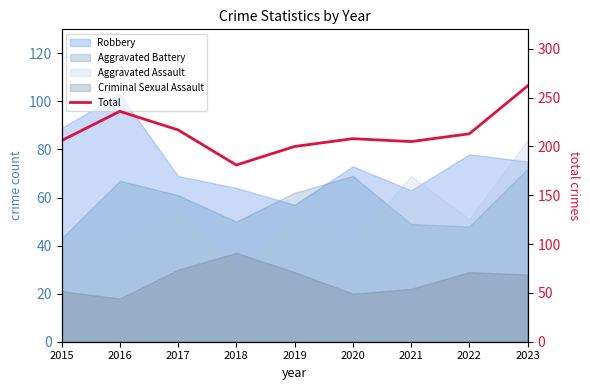

How many points are lower than both their immediate neighbors (excluding endpoints)?

2